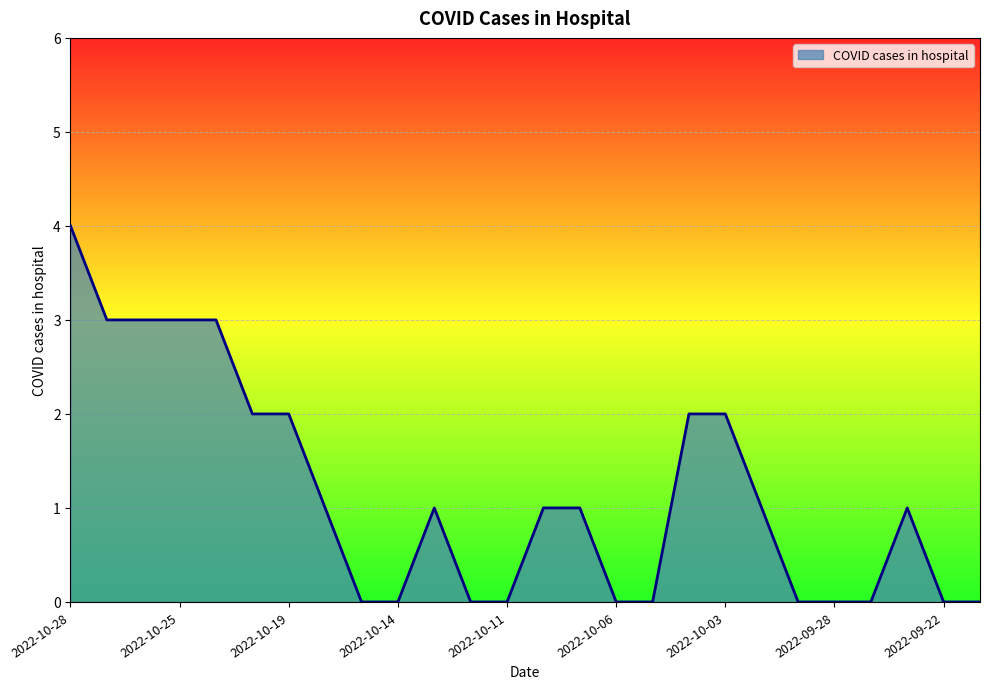

What is the maximum value shown in the chart?

4